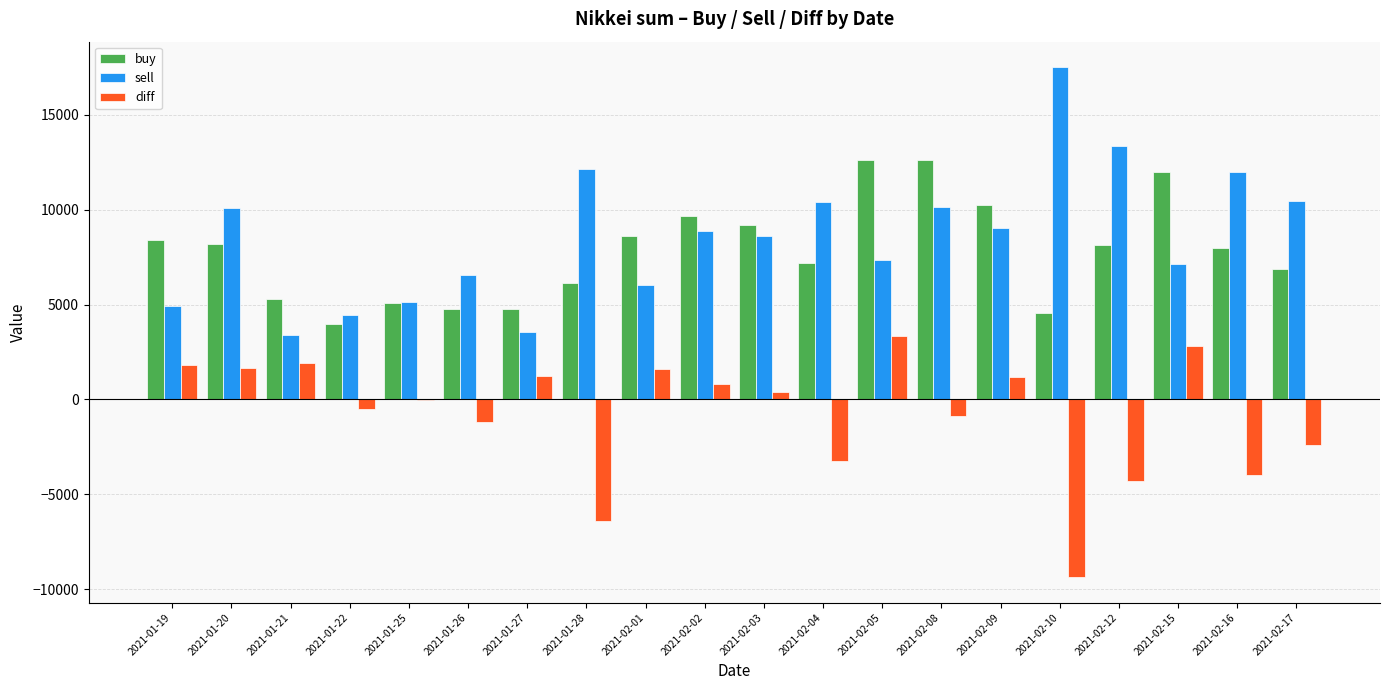

What is the sum of all buy values?

156429.6